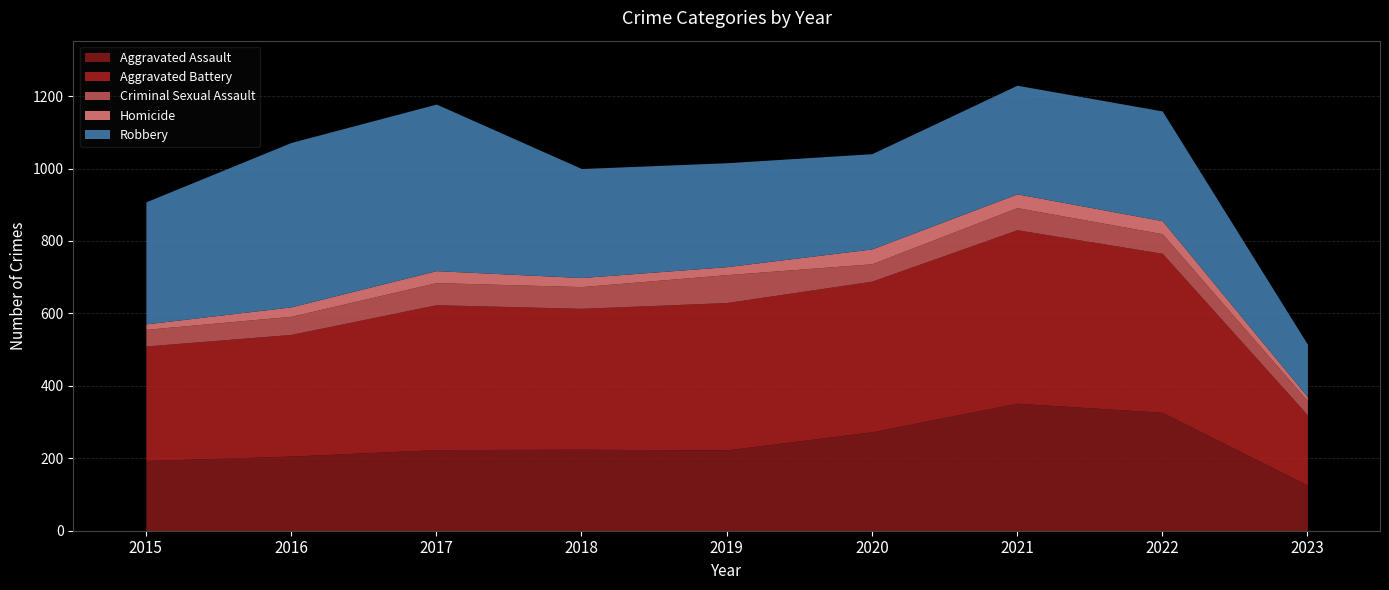

At which label does Aggravated Battery first exceed 400?

2019